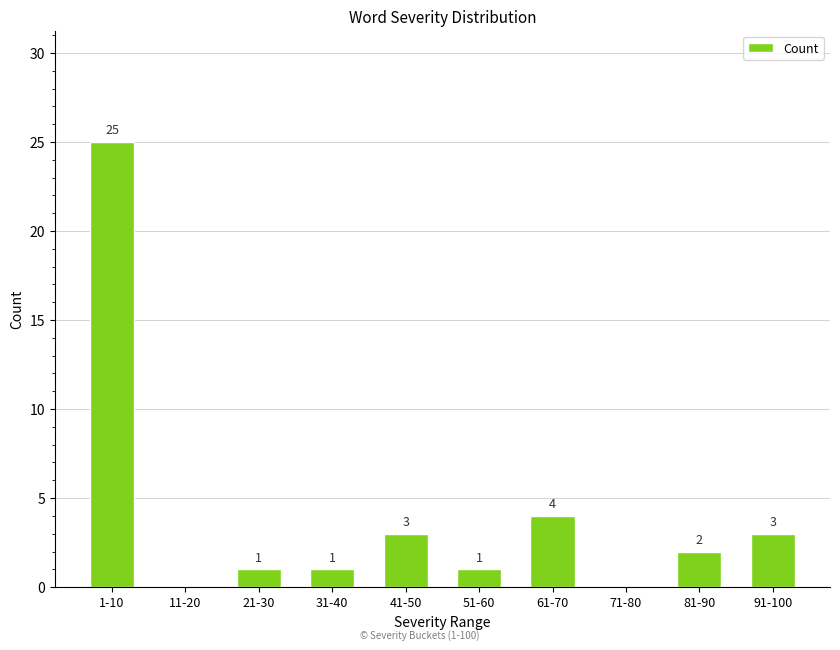

What is the approximate value at 61-70?

4